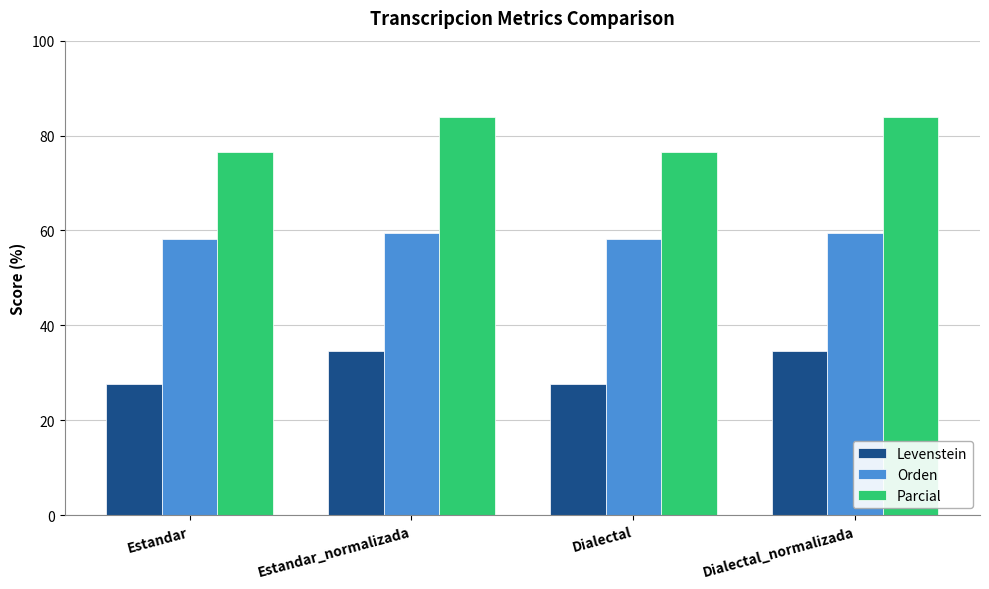

Reading left to right, list all the values displayed in this chart.

Levenstein: 27.6	34.6	27.6	34.6
Orden: 58.3	59.4	58.3	59.4
Parcial: 76.5	83.9	76.5	83.9